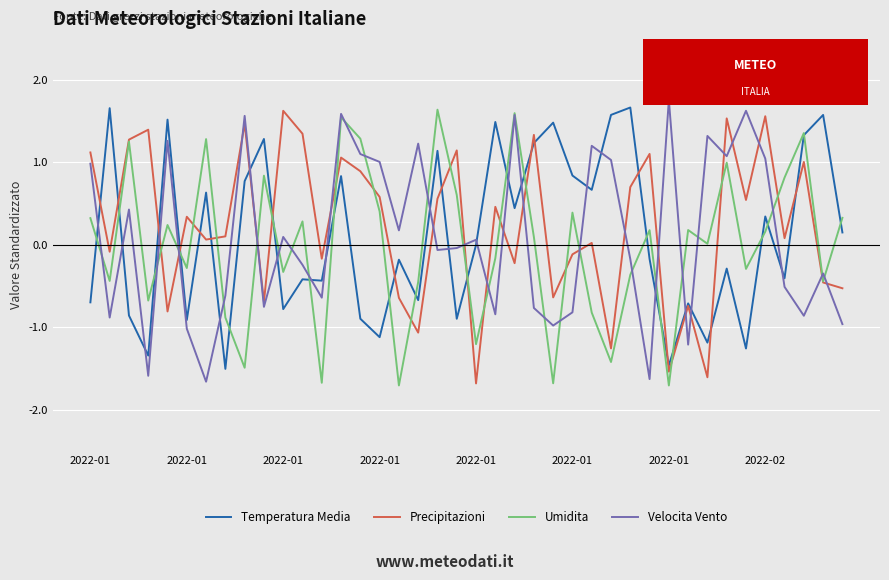

What is the minimum value for Temperatura Media?

-1.5